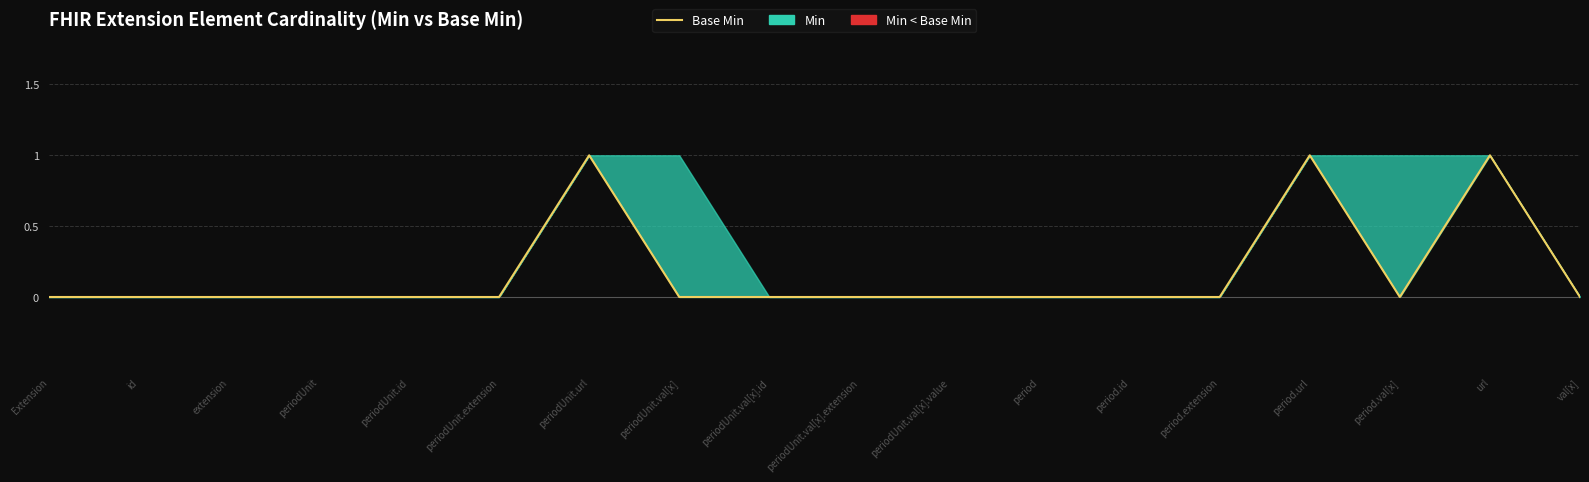

What is the label of the 17th point from the right?

id